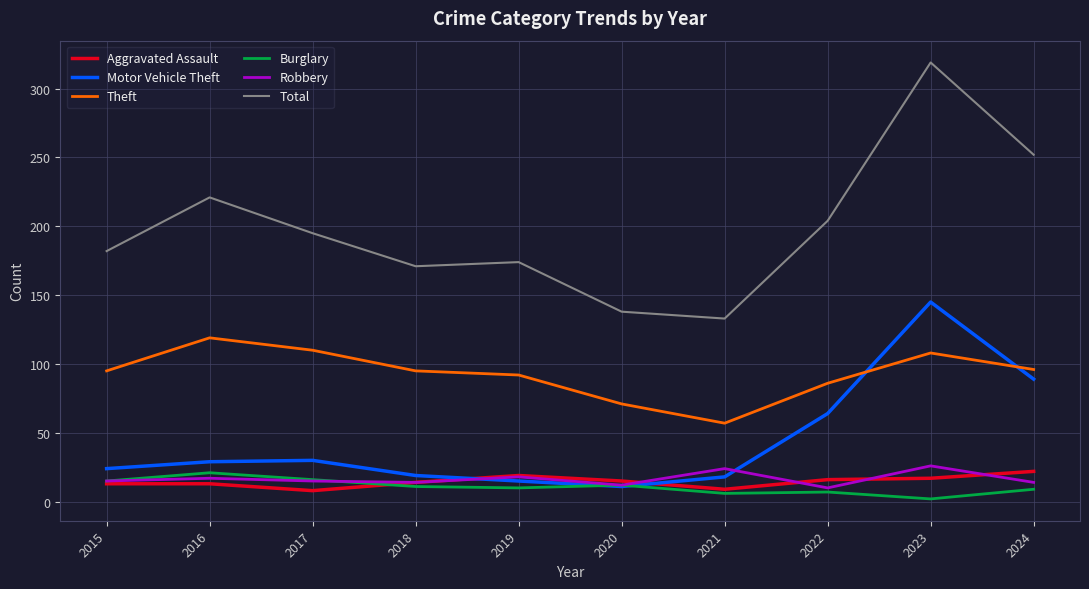

At 2016, list the series in order from smallest to largest.

Aggravated Assault, Robbery, Burglary, Motor Vehicle Theft, Theft, Total